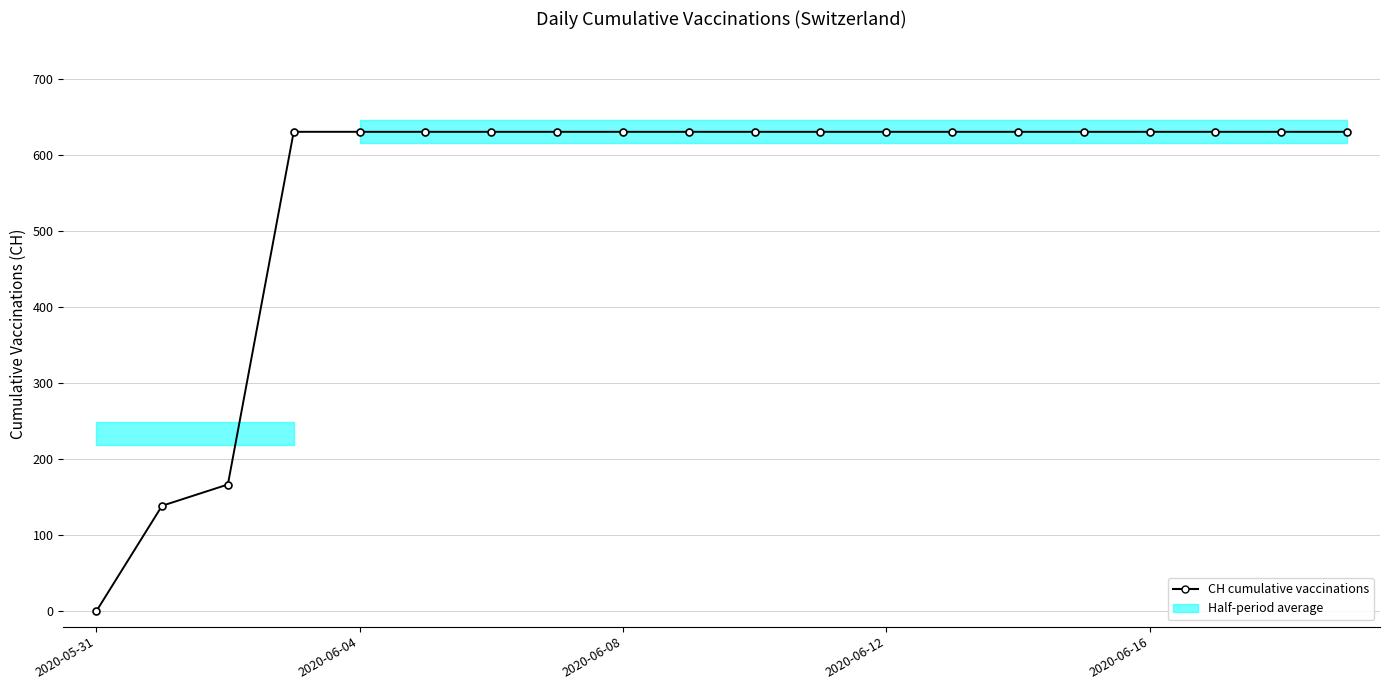

The value at 2020-06-04 is 269. True or false?

False